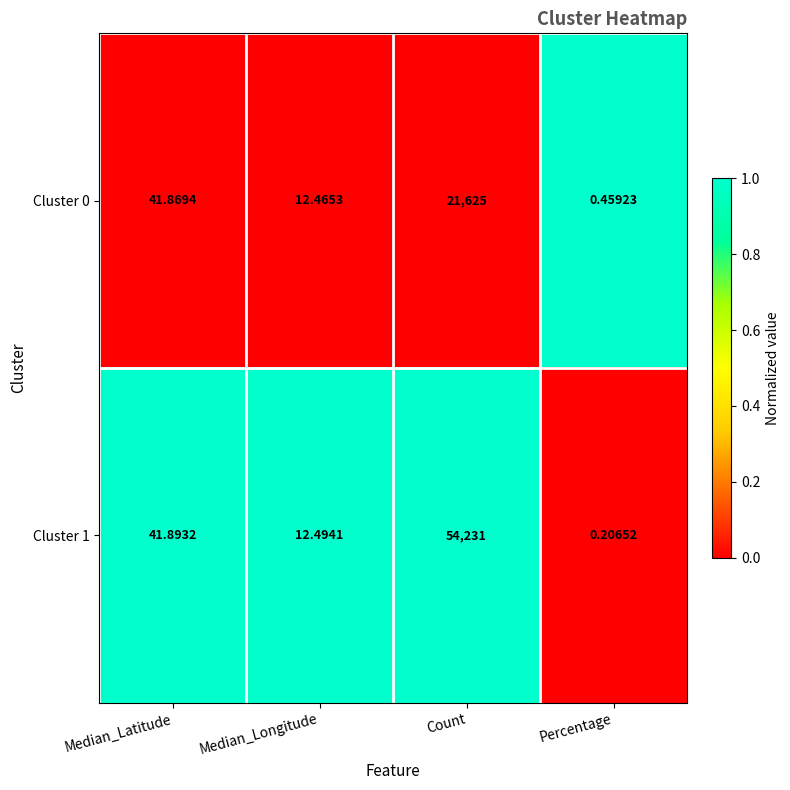

Which series has the largest total across all categories?

Cluster 1